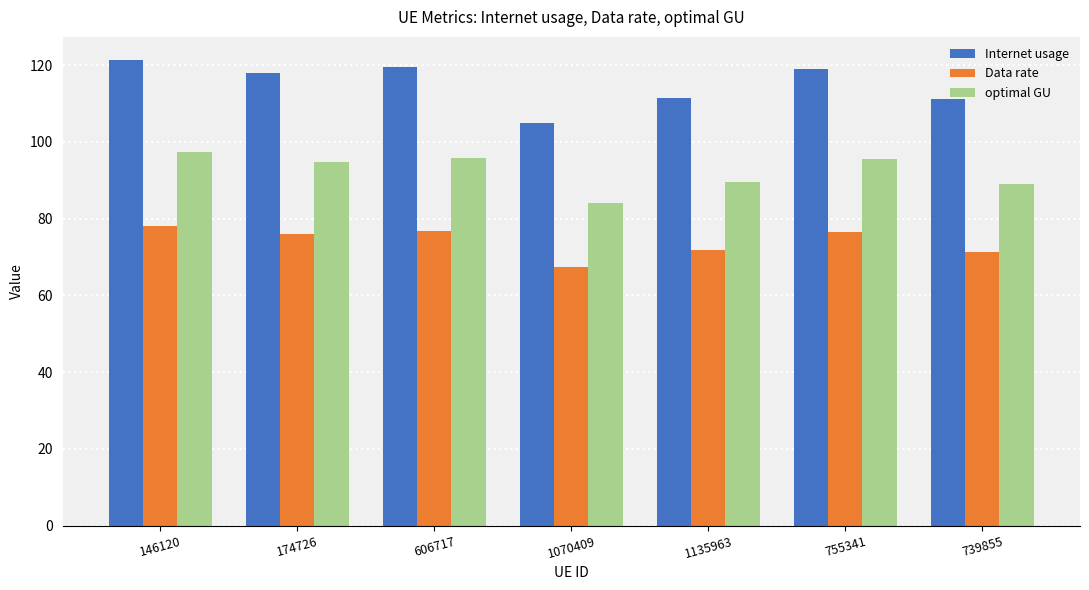

Rank the series by their maximum value, from highest to lowest.

Internet usage, optimal GU, Data rate